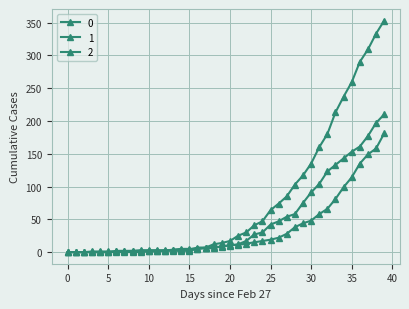

What is the average value of the 2 series?

48